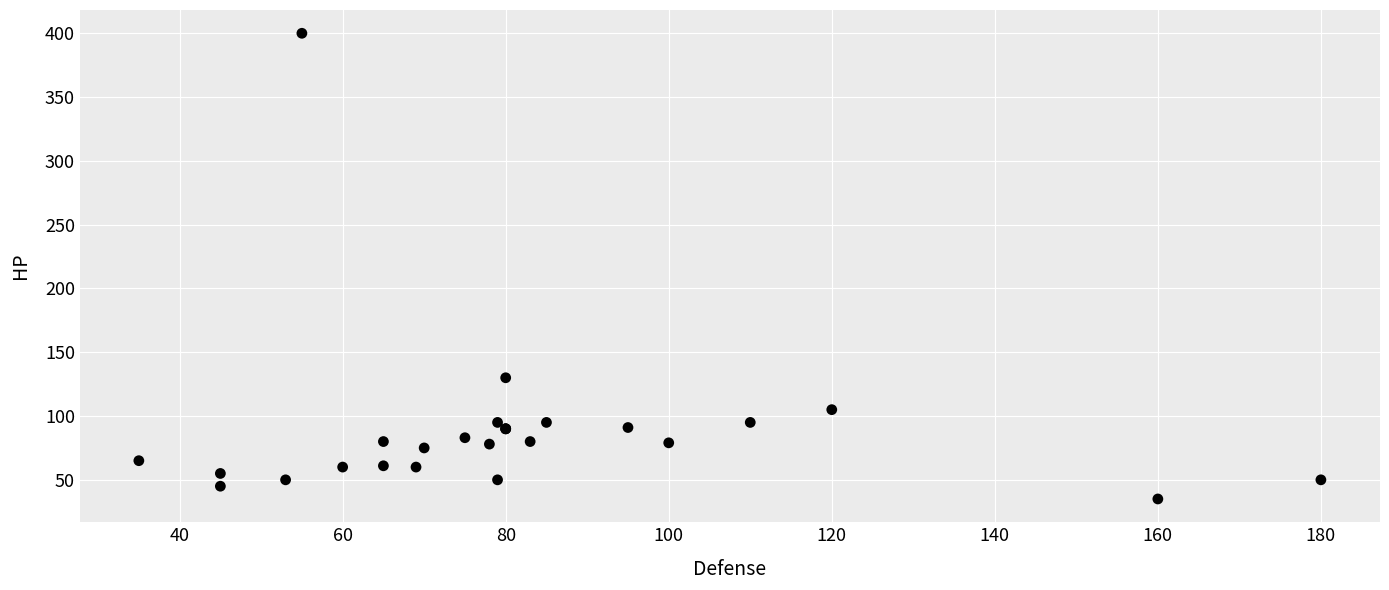

What Y value in the scatter plot is closest to 217?

130